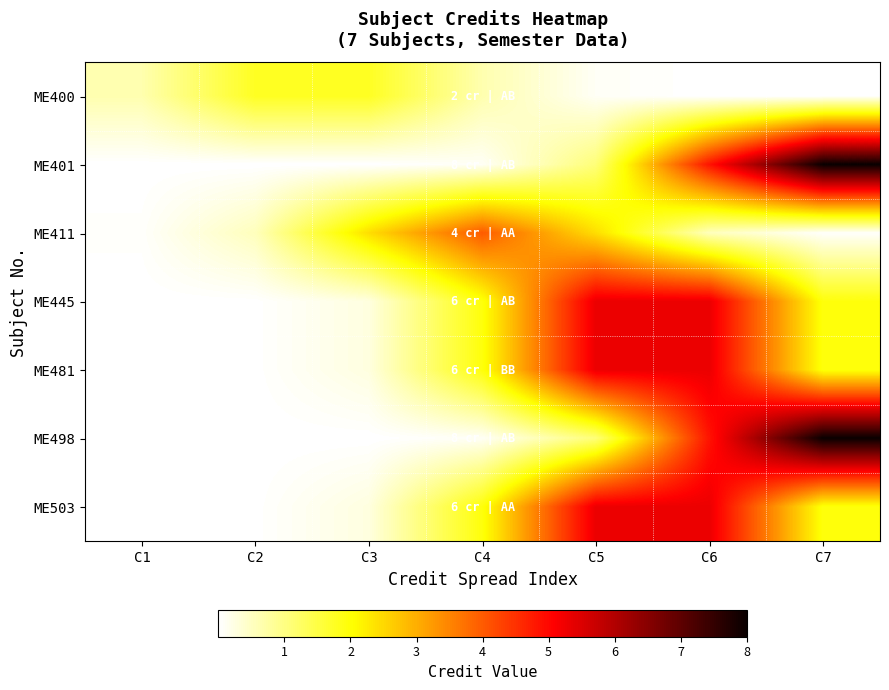

Which series has the widest spread of values?

ME401